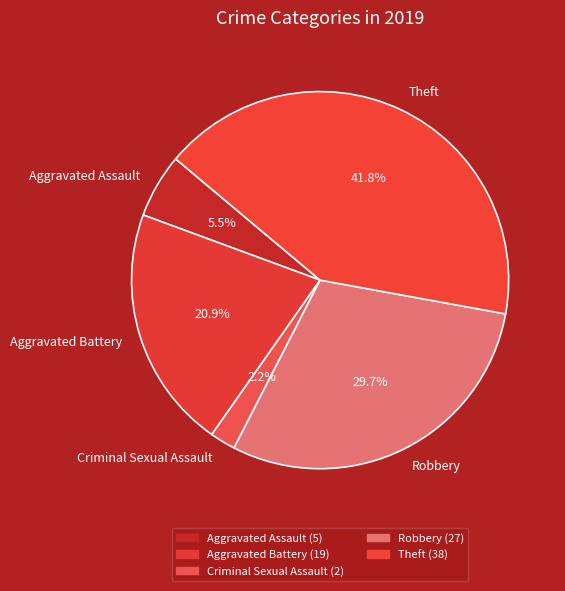

True or false: Theft accounts for 50% of the total.

False